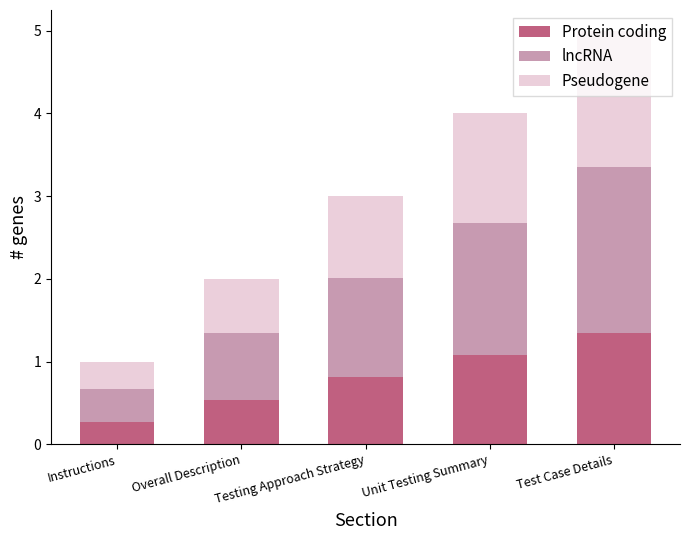

What is the approximate value of Pseudogene at Instructions?

0.3